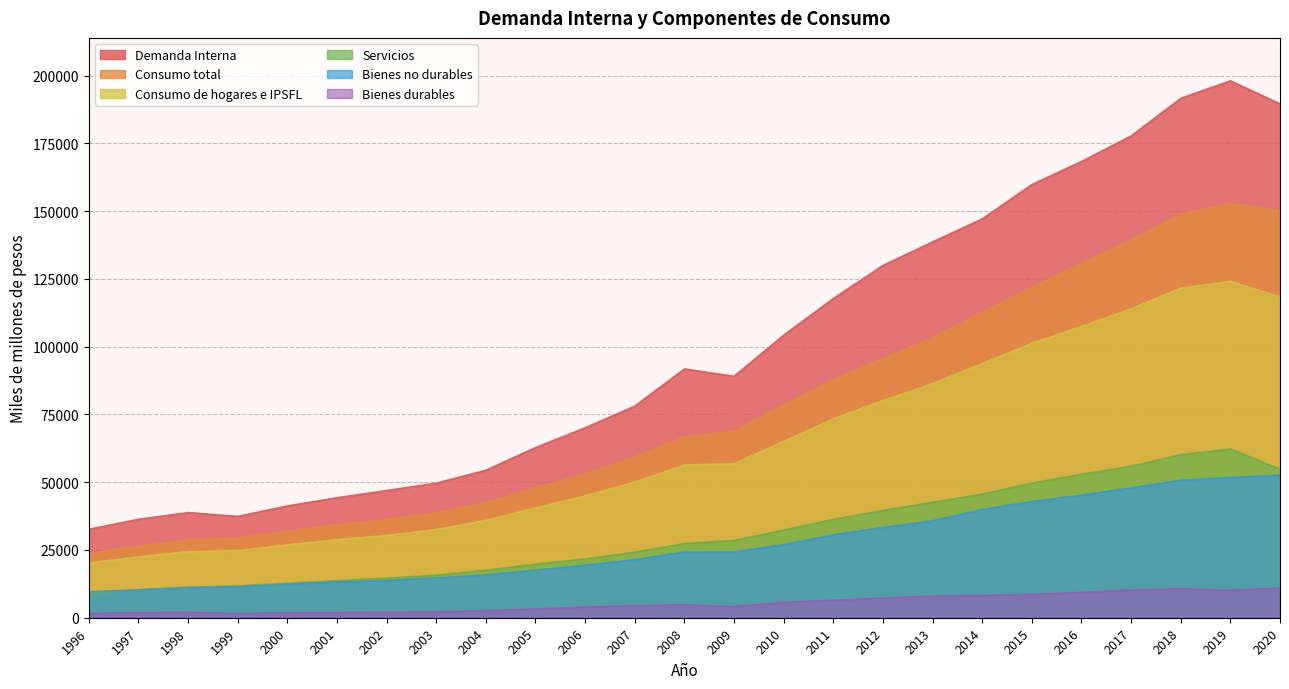

Which category has the lowest value in the Consumo de hogares e IPSFL series?

1996